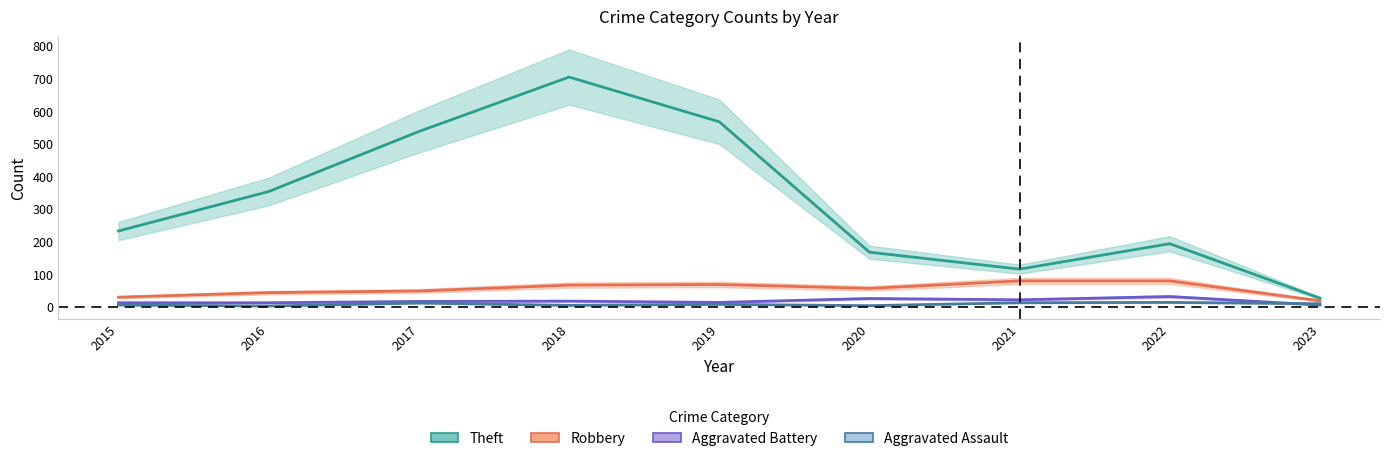

At which label does Aggravated Battery first exceed 17?

2018